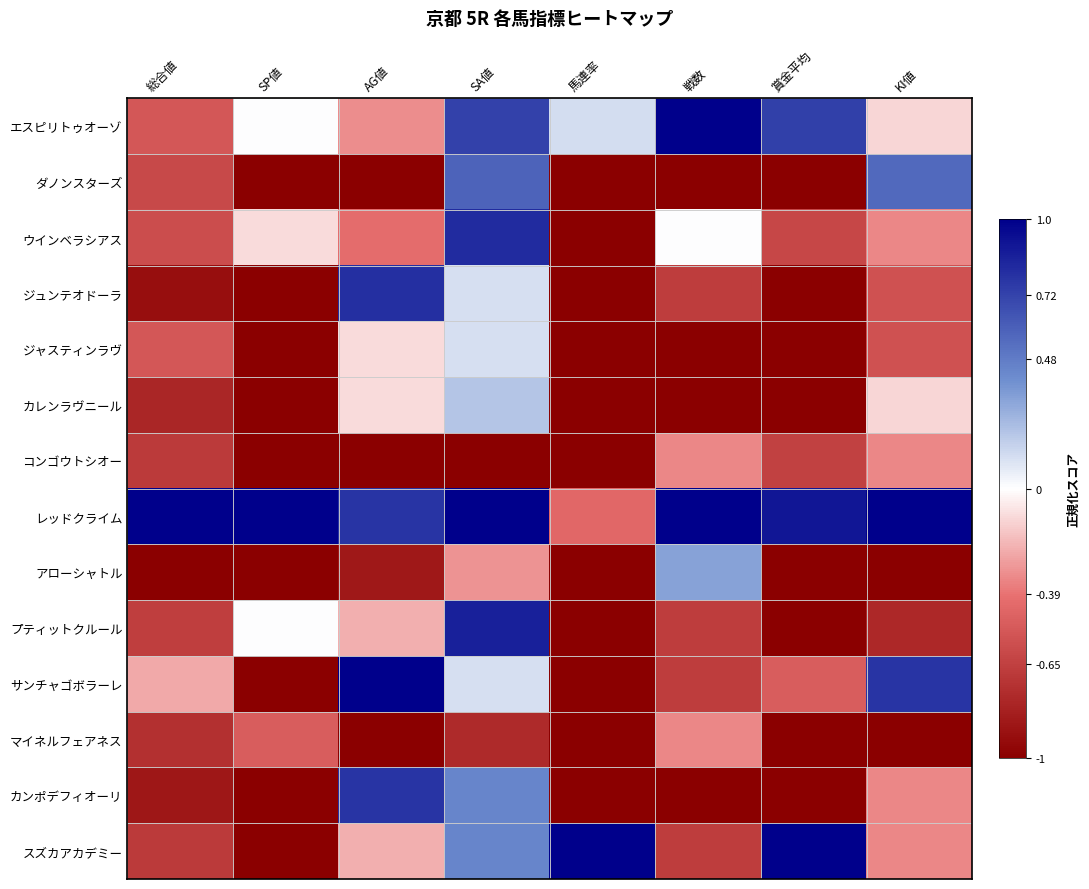

Reading left to right, transcribe all the data shown in this chart.

エスピリトゥオーゾ: 総合値=-0.5	SP値=0.0	AG値=-0.3	SA値=0.7	馬連率=0.1	戦数=1.0	賞金平均=0.7	KI値=-0.1
ダノンスターズ: 総合値=-0.6	SP値=-1.0	AG値=-1.0	SA値=0.6	馬連率=-1.0	戦数=-1.0	賞金平均=-1.0	KI値=0.6
ウインベラシアス: 総合値=-0.6	SP値=-0.1	AG値=-0.4	SA値=0.8	馬連率=-1.0	戦数=0.0	賞金平均=-0.6	KI値=-0.3
ジュンテオドーラ: 総合値=-0.9	SP値=-1.0	AG値=0.8	SA値=0.1	馬連率=-1.0	戦数=-0.7	賞金平均=-1.0	KI値=-0.6
ジャスティンラヴ: 総合値=-0.5	SP値=-1.0	AG値=-0.1	SA値=0.1	馬連率=-1.0	戦数=-1.0	賞金平均=-1.0	KI値=-0.6
カレンラヴニール: 総合値=-0.8	SP値=-1.0	AG値=-0.1	SA値=0.2	馬連率=-1.0	戦数=-1.0	賞金平均=-1.0	KI値=-0.1
コンゴウトシオー: 総合値=-0.7	SP値=-1.0	AG値=-1.0	SA値=-1.0	馬連率=-1.0	戦数=-0.3	賞金平均=-0.6	KI値=-0.3
レッドクライム: 総合値=1.0	SP値=1.0	AG値=0.8	SA値=1.0	馬連率=-0.4	戦数=1.0	賞金平均=0.9	KI値=1.0
アローシャトル: 総合値=-1.0	SP値=-1.0	AG値=-0.9	SA値=-0.3	馬連率=-1.0	戦数=0.3	賞金平均=-1.0	KI値=-1.0
プティットクルール: 総合値=-0.7	SP値=0.0	AG値=-0.2	SA値=0.9	馬連率=-1.0	戦数=-0.7	賞金平均=-1.0	KI値=-0.8
サンチャゴボラーレ: 総合値=-0.2	SP値=-1.0	AG値=1.0	SA値=0.1	馬連率=-1.0	戦数=-0.7	賞金平均=-0.5	KI値=0.8
マイネルフェアネス: 総合値=-0.7	SP値=-0.5	AG値=-1.0	SA値=-0.8	馬連率=-1.0	戦数=-0.3	賞金平均=-1.0	KI値=-1.0
カンポデフィオーリ: 総合値=-0.9	SP値=-1.0	AG値=0.8	SA値=0.4	馬連率=-1.0	戦数=-1.0	賞金平均=-1.0	KI値=-0.3
スズカアカデミー: 総合値=-0.7	SP値=-1.0	AG値=-0.2	SA値=0.4	馬連率=1.0	戦数=-0.7	賞金平均=1.0	KI値=-0.3